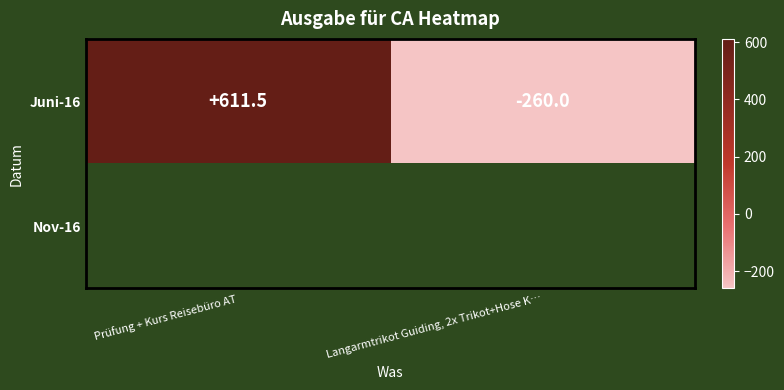

Where does the Juni-16 series first go above 611?

Prüfung + Kurs Reisebüro AT